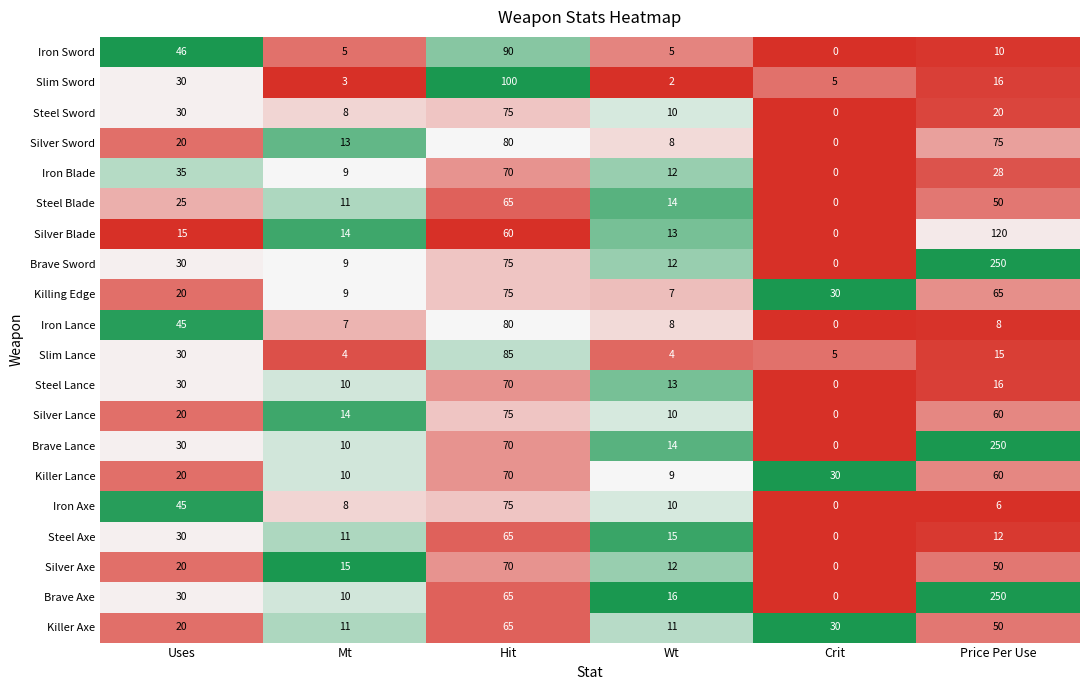

The value of Killing Edge at Hit is 120. True or false?

False